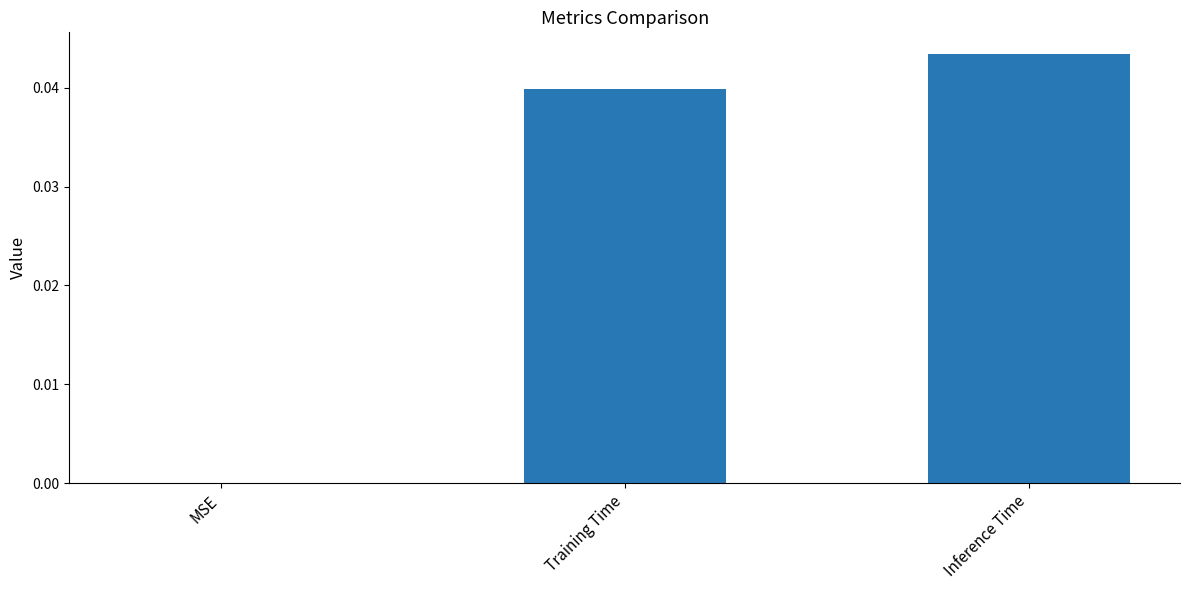

Which label corresponds to the largest value in the chart?

Inference Time